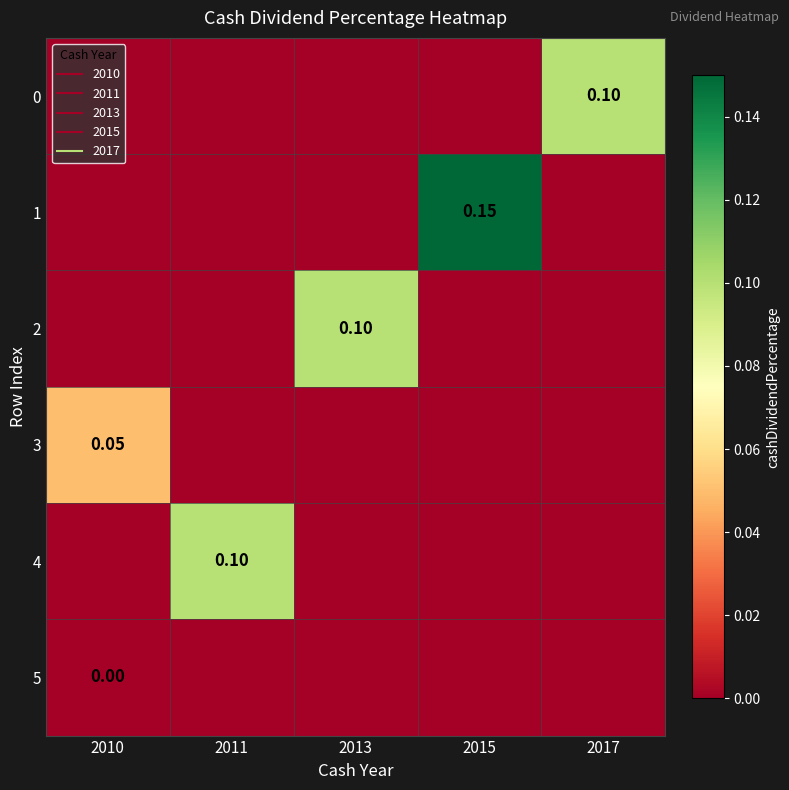

Which series has the largest range (max minus min)?

1